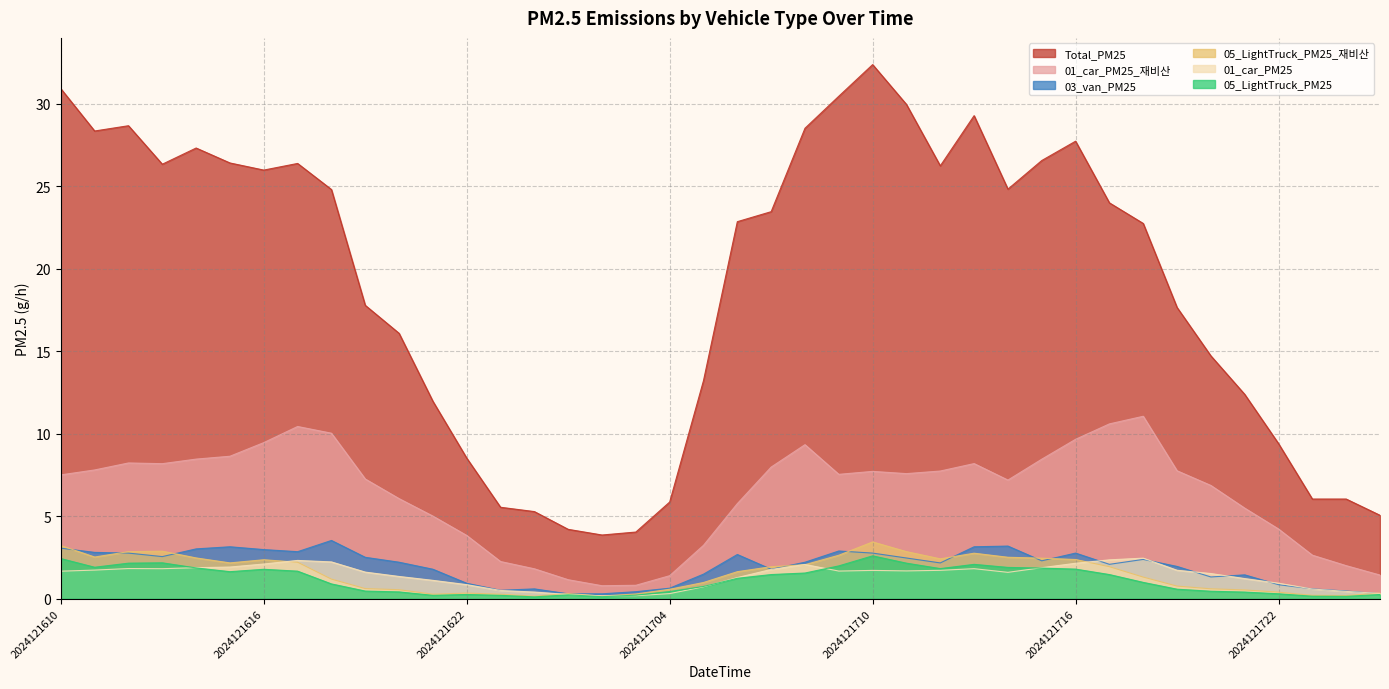

What is the sum of all 01_car_PM25_재비산 values?

251.7